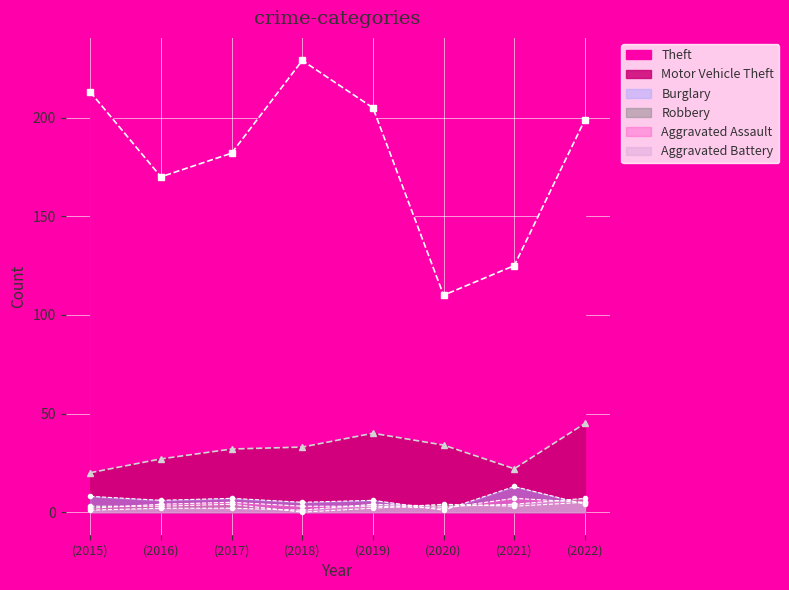

Where is Burglary nearest to the value 7?

(2017)